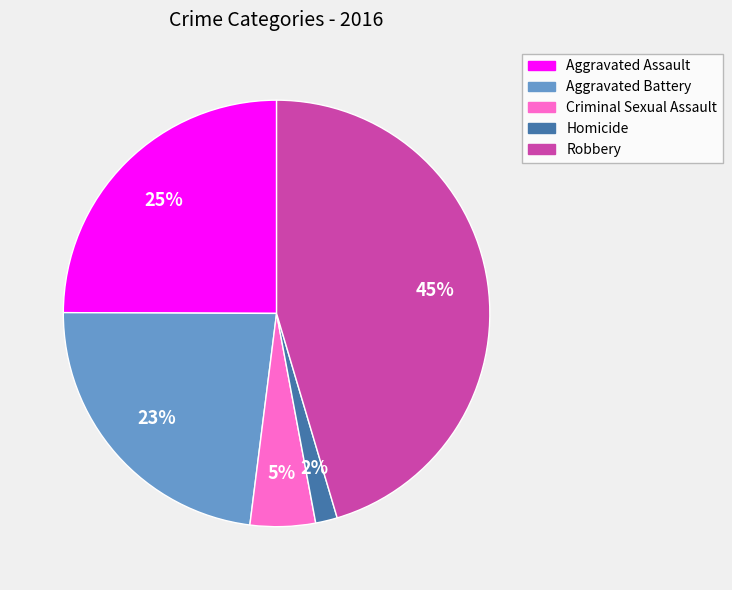

How many segments does this pie chart have?

5